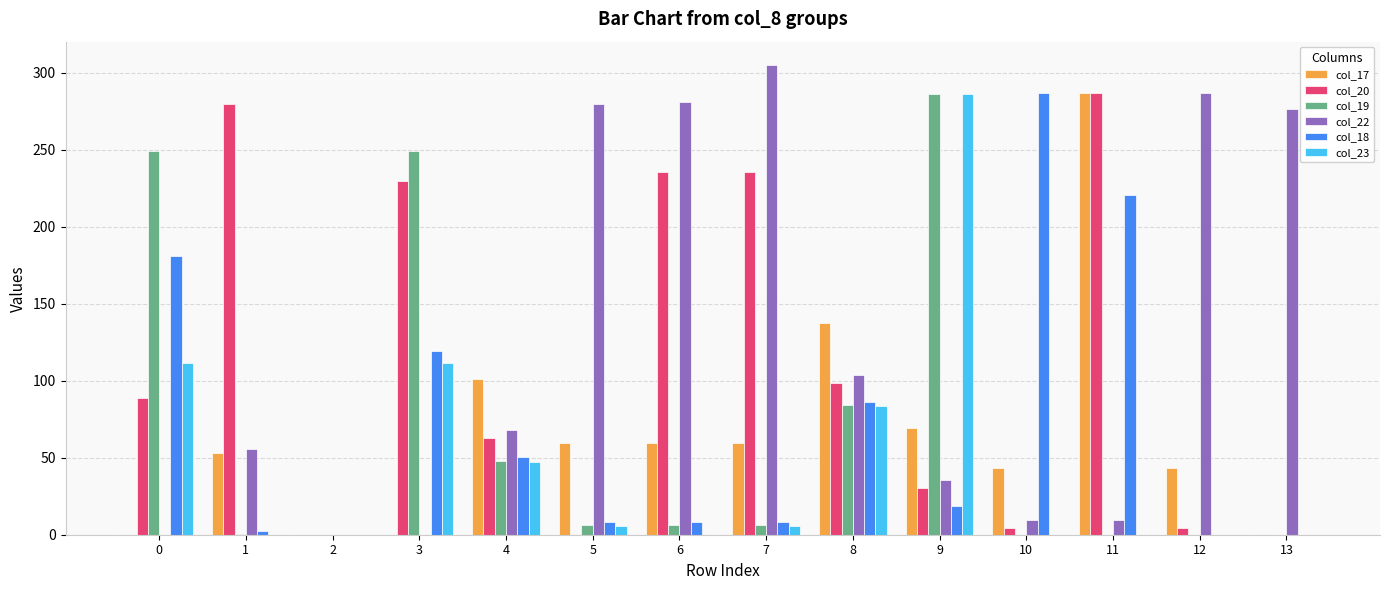

Which series changed the most between 0 and 6?

col_22